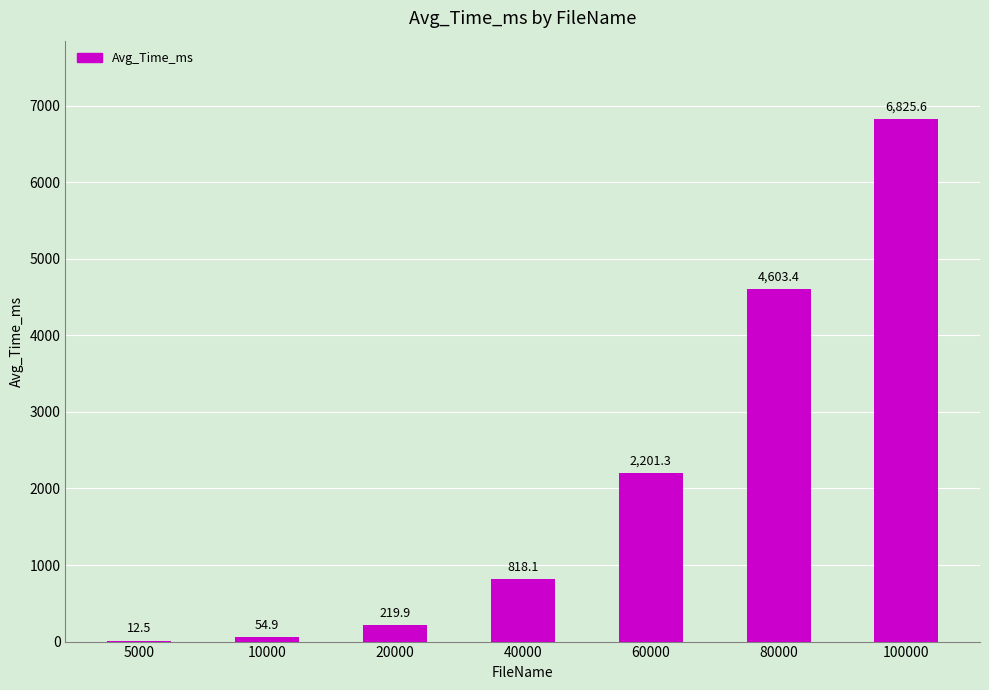

Reading left to right, list all the values displayed in this chart.

5000=12.5	10000=54.9	20000=219.9	40000=818.1	60000=2201.3	80000=4603.4	100000=6825.6